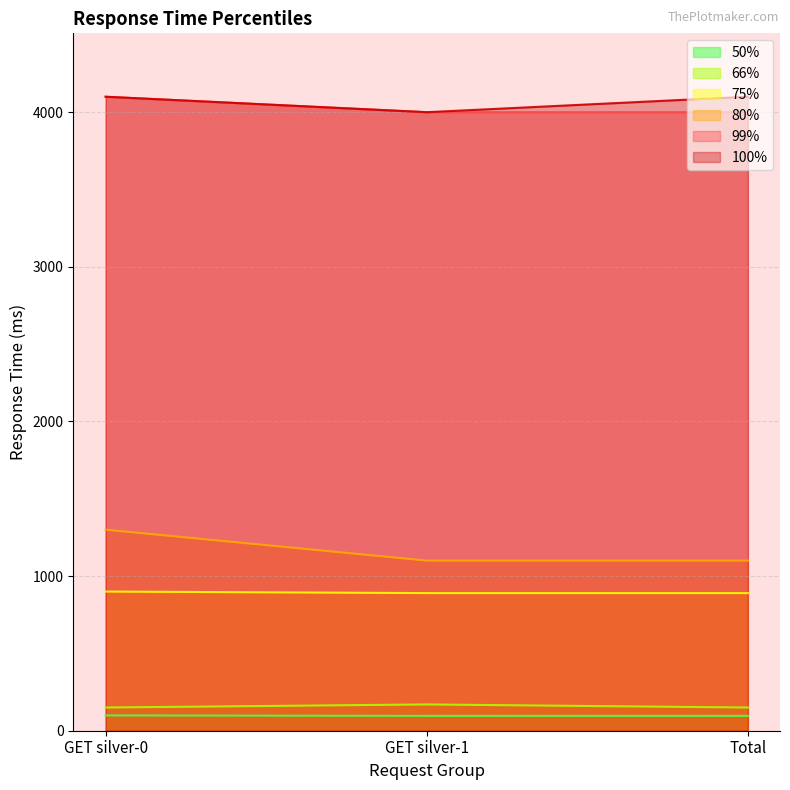

Where is 99% nearest to the value 4050?

GET silver-0